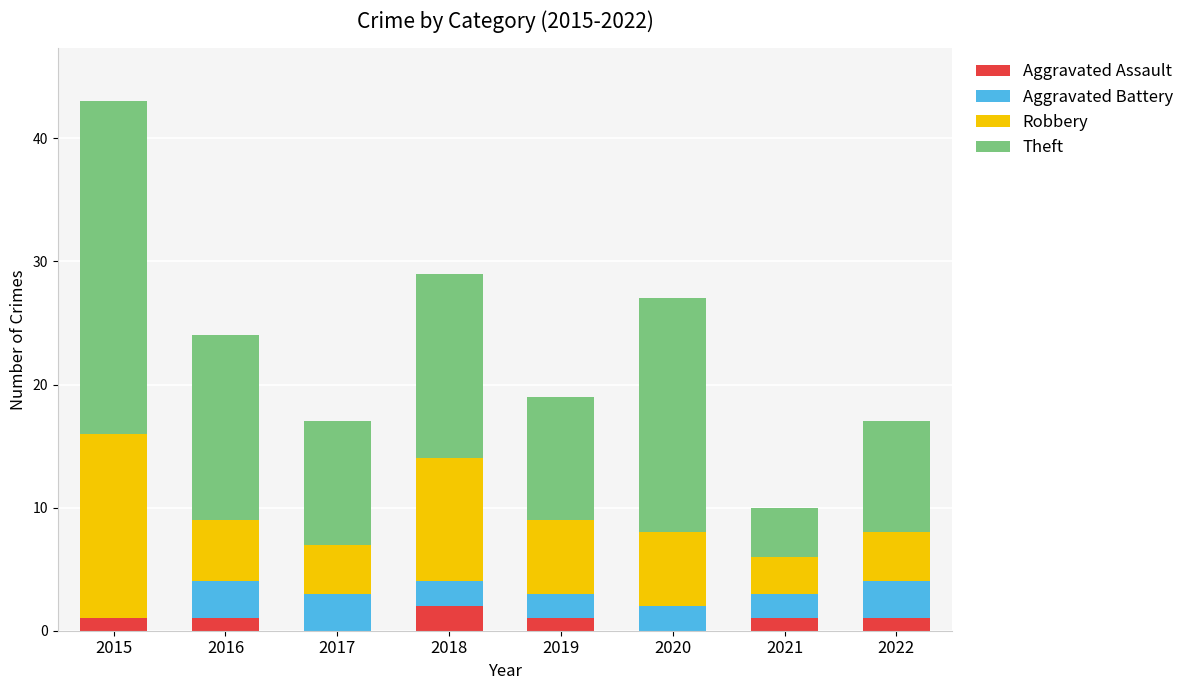

Is it true that Aggravated Assault equals 1 at 2021?

True